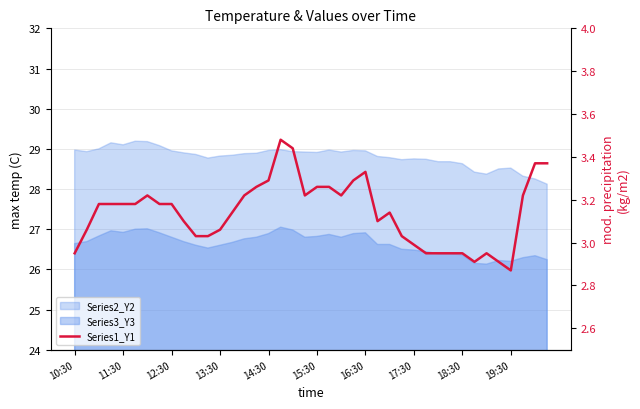

Is it true that the value at 15 is 3.3?

True